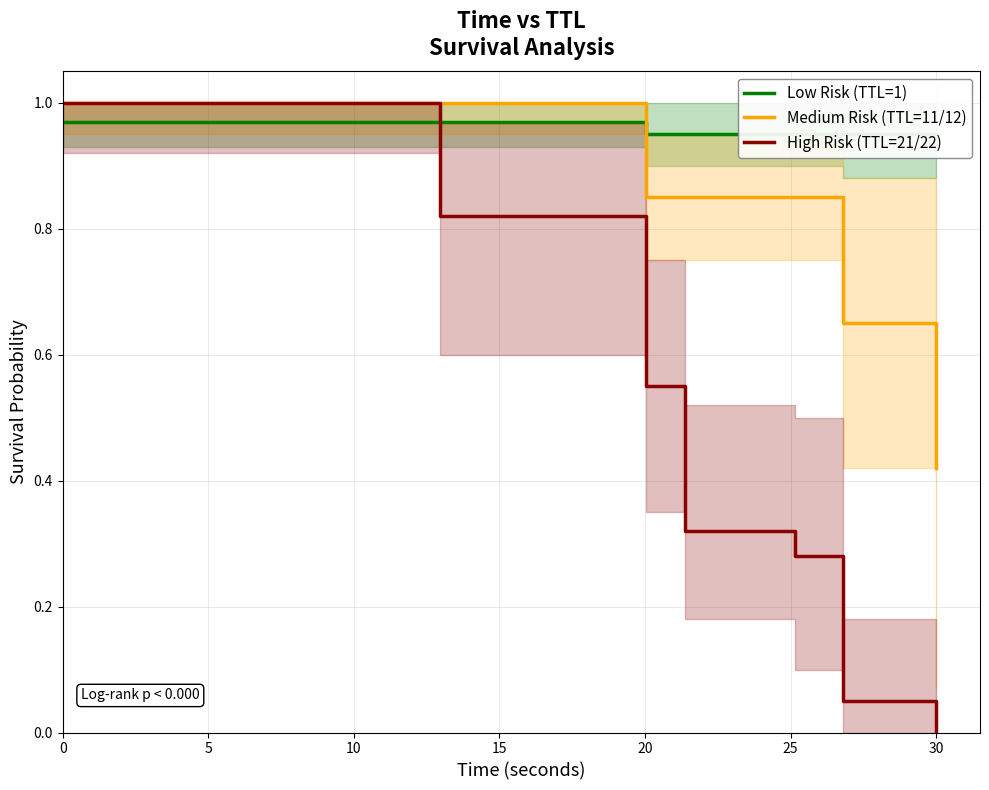

What is the lowest value of the Medium Risk (TTL=11/12) series?

0.4